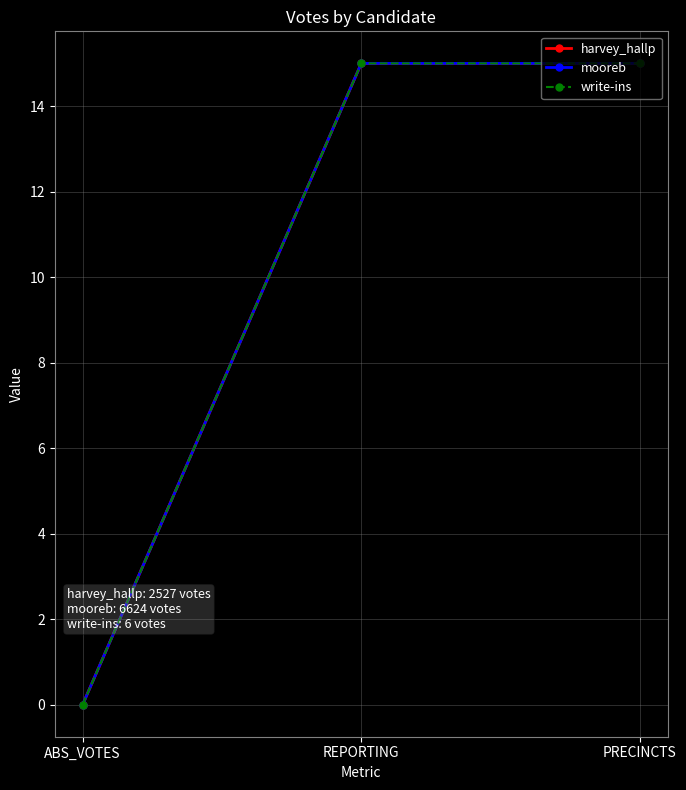

Which series changed the most between ABS_VOTES and PRECINCTS?

harvey_hallp